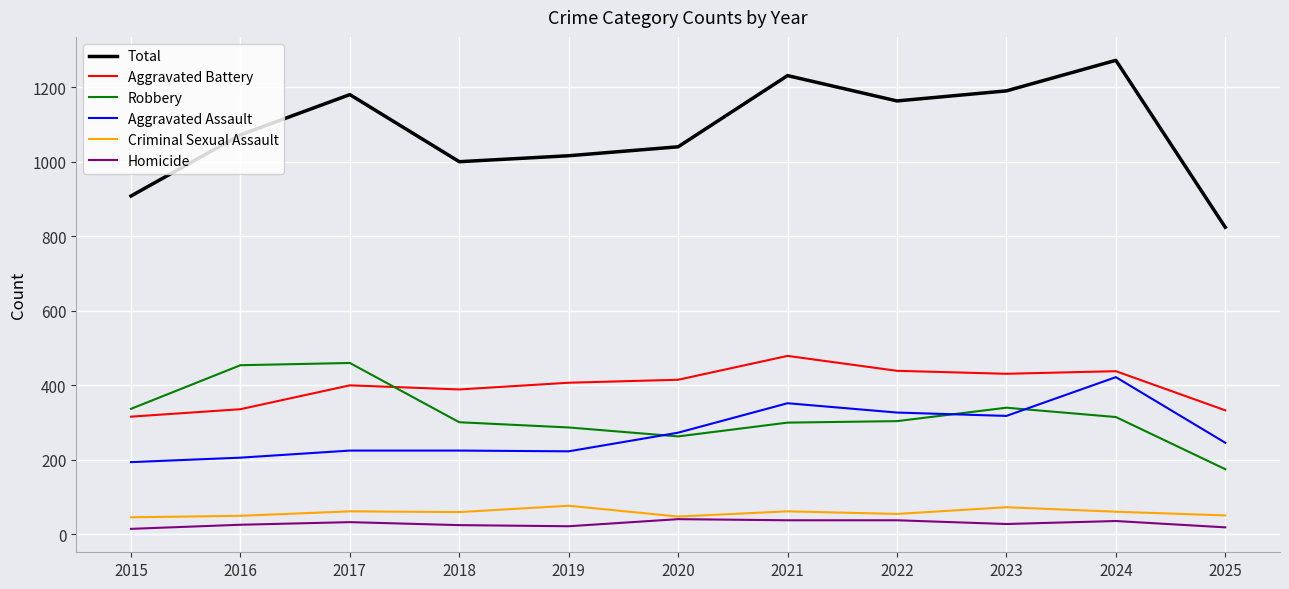

The value of Robbery at 2016 is 632. True or false?

False